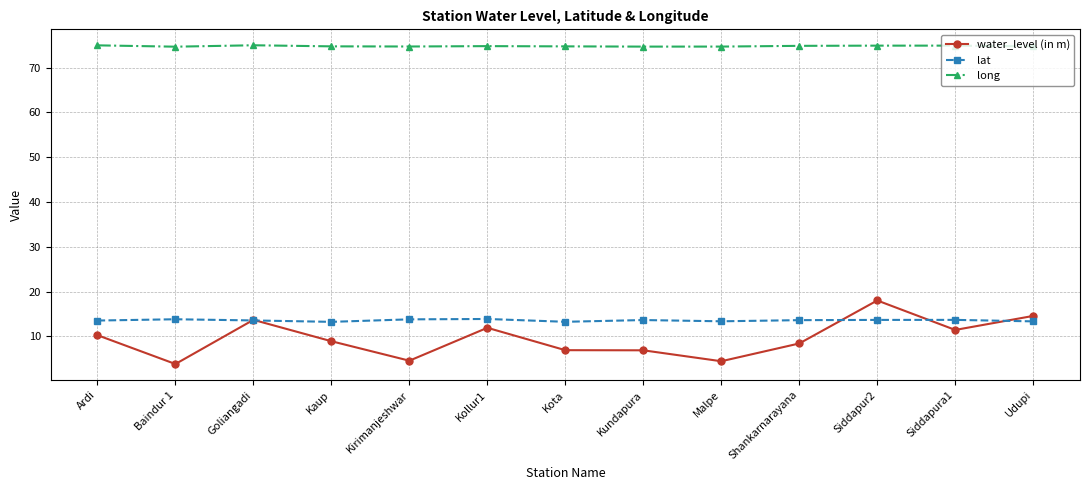

How many categories are shown in the chart?

13